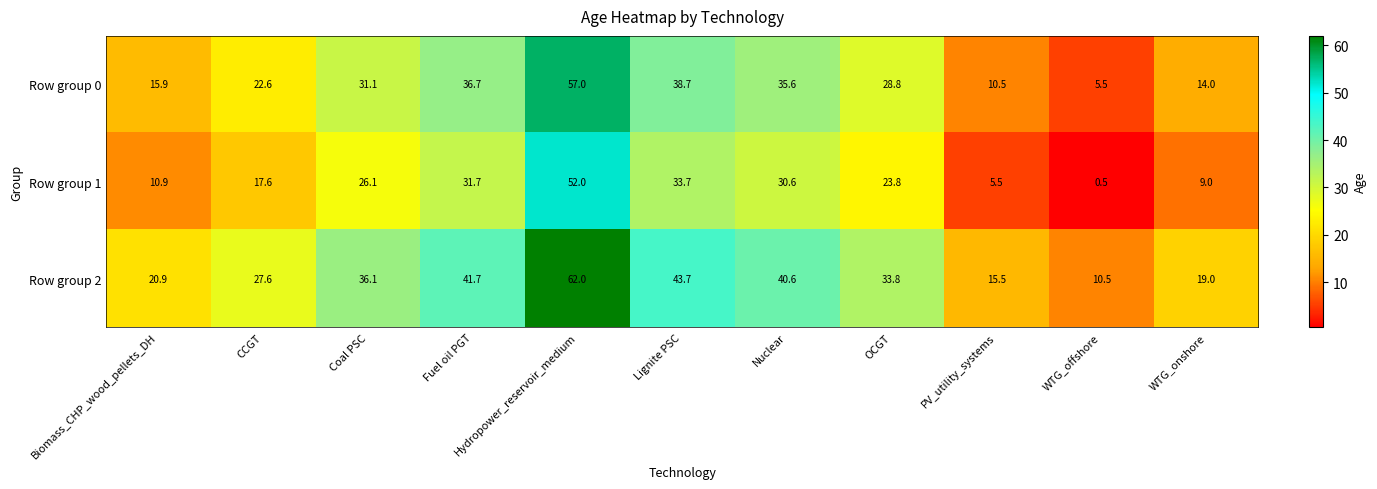

Read the Row group 1 value at CCGT.

17.6